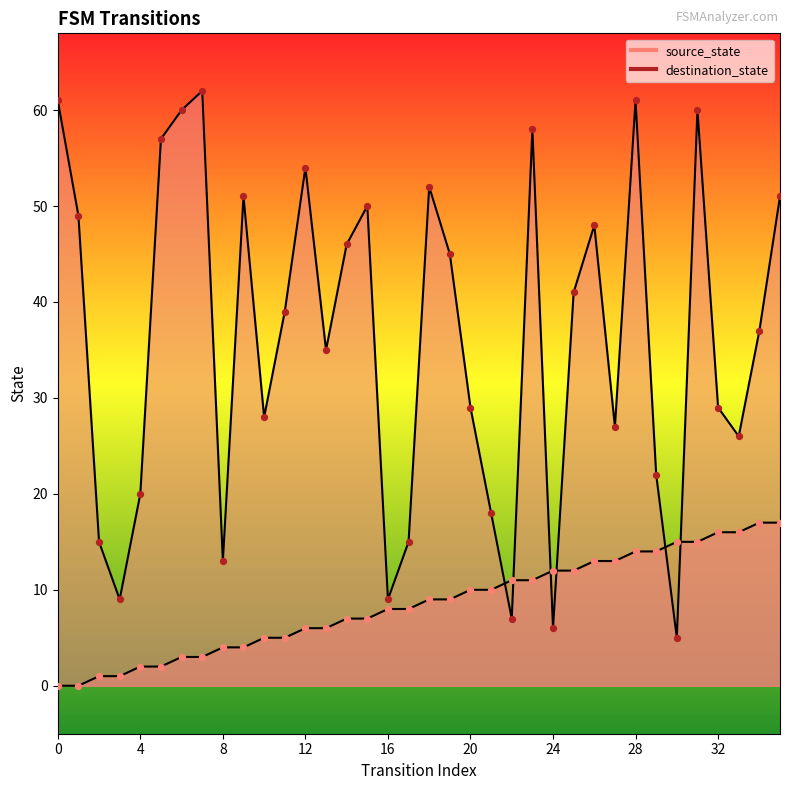

Which series reaches the maximum Y coordinate?

destination_state